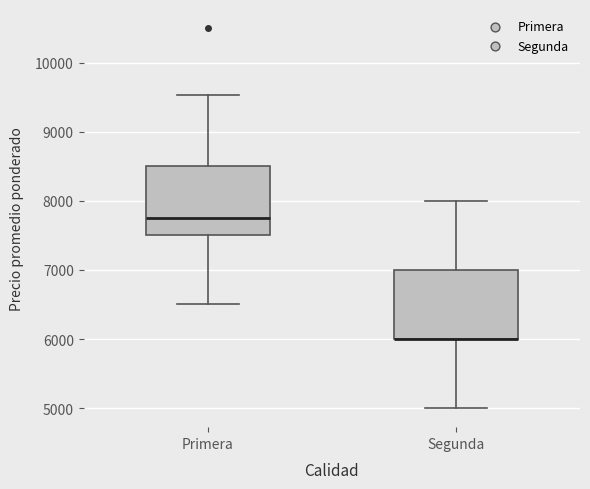

Reading left to right, read every box against the y-axis: the position of its median line, the range the box covers, and the ends of its whiskers. The values are not printed on the chart, so give them approximately, as read against the axis.

Primera: median 7800, box 7500 to 8500, whiskers 6500 to 9500
Segunda: median 6000 (drawn on the box's lower edge), box 6000 to 7000, whiskers 5000 to 8000